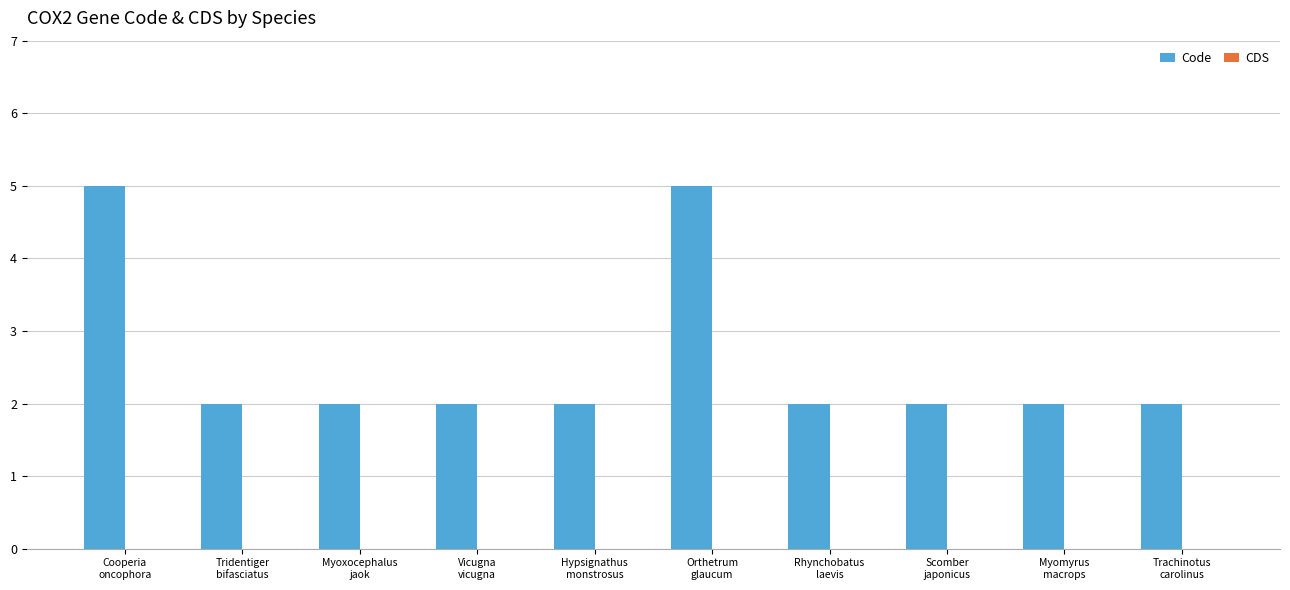

What is the difference between the maximum and minimum values?

3